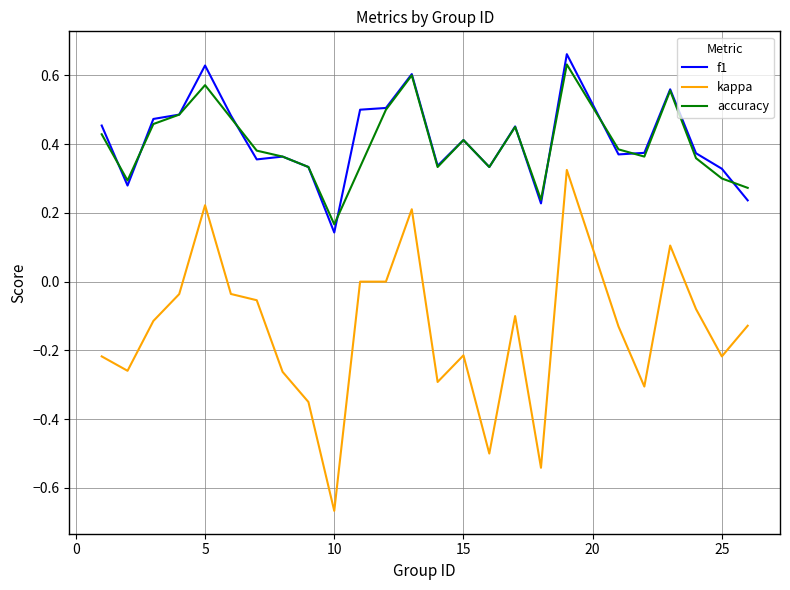

True or false: kappa and f1 cross at least once.

False